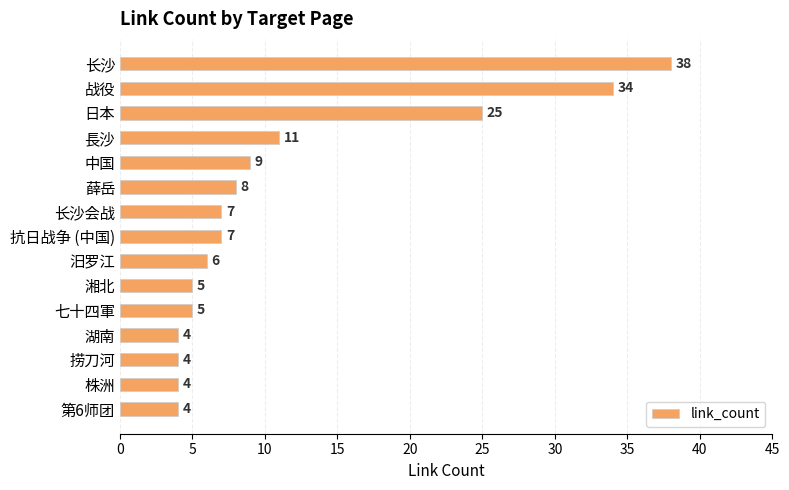

Read the value at 长沙, to the nearest 10.

40